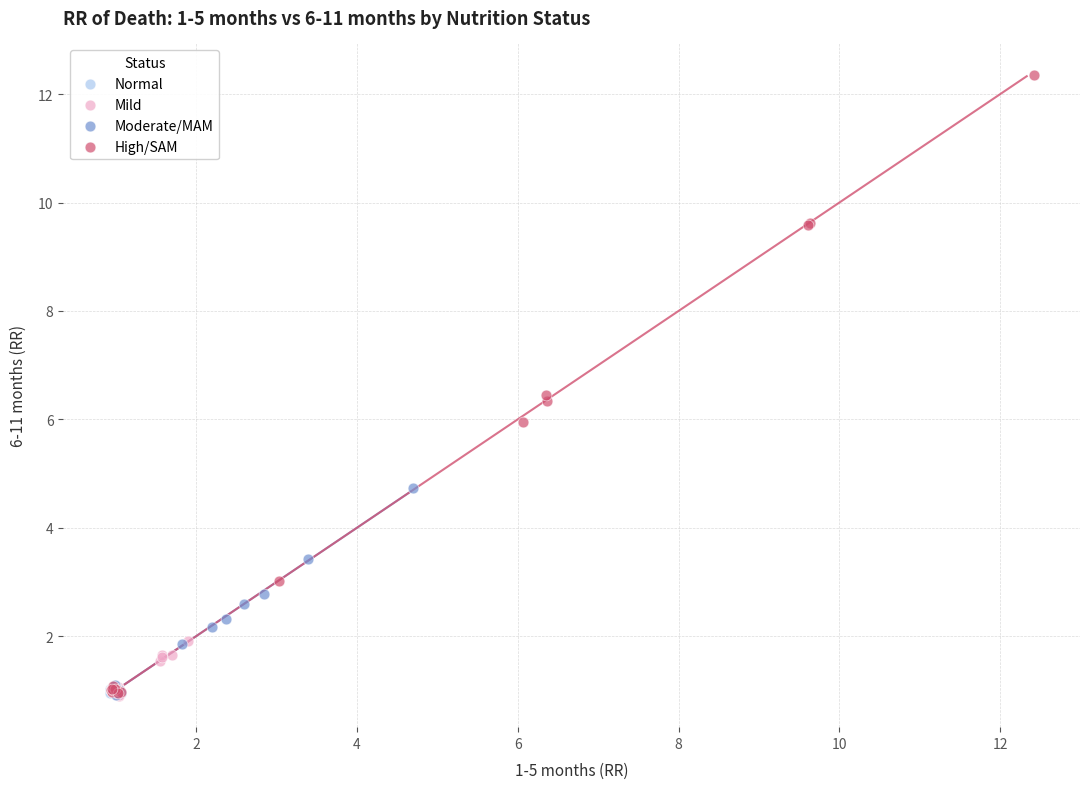

Which series has the widest spread of Y values?

High/SAM